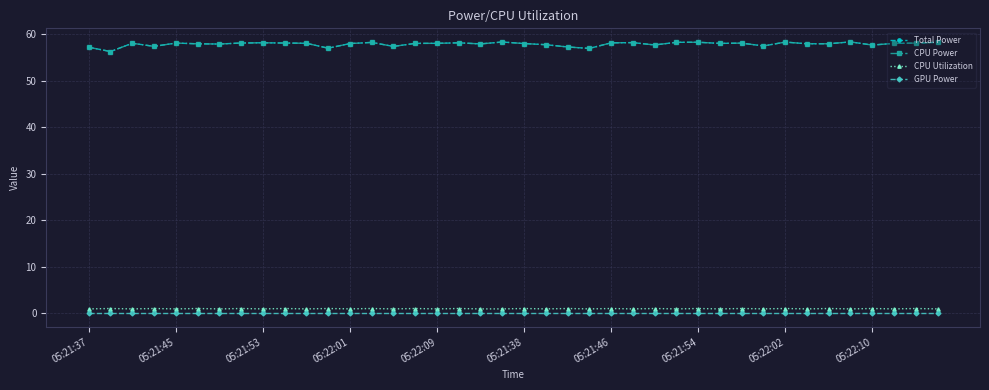

In Total Power, how many points are lower than both neighbors (excluding endpoints)?

12